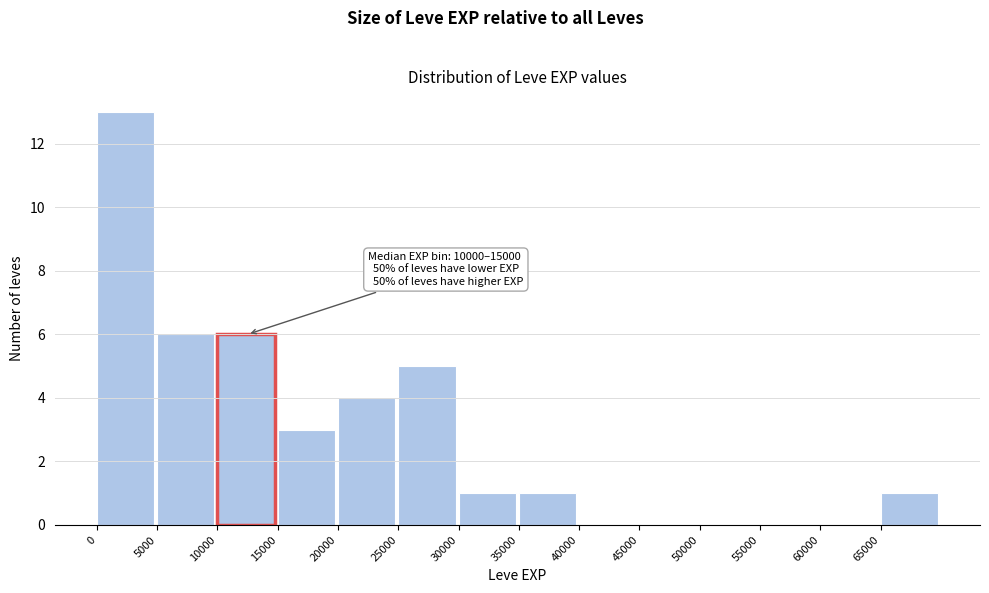

Which range on the x-axis has the tallest bar?

0 to 5000